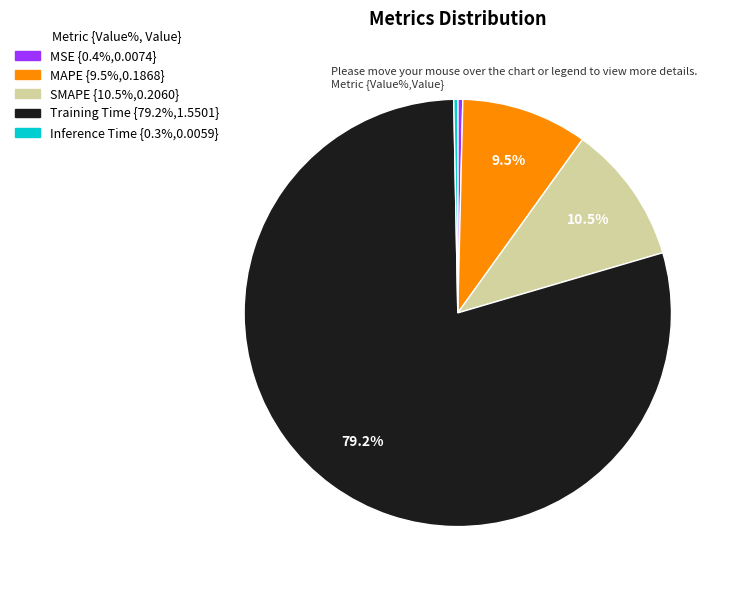

Is it true that Training Time is 79% of the pie?

True